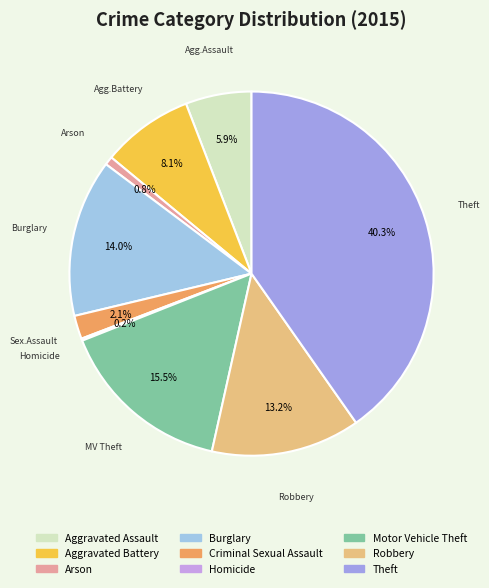

What is the largest slice in the pie chart?

Theft